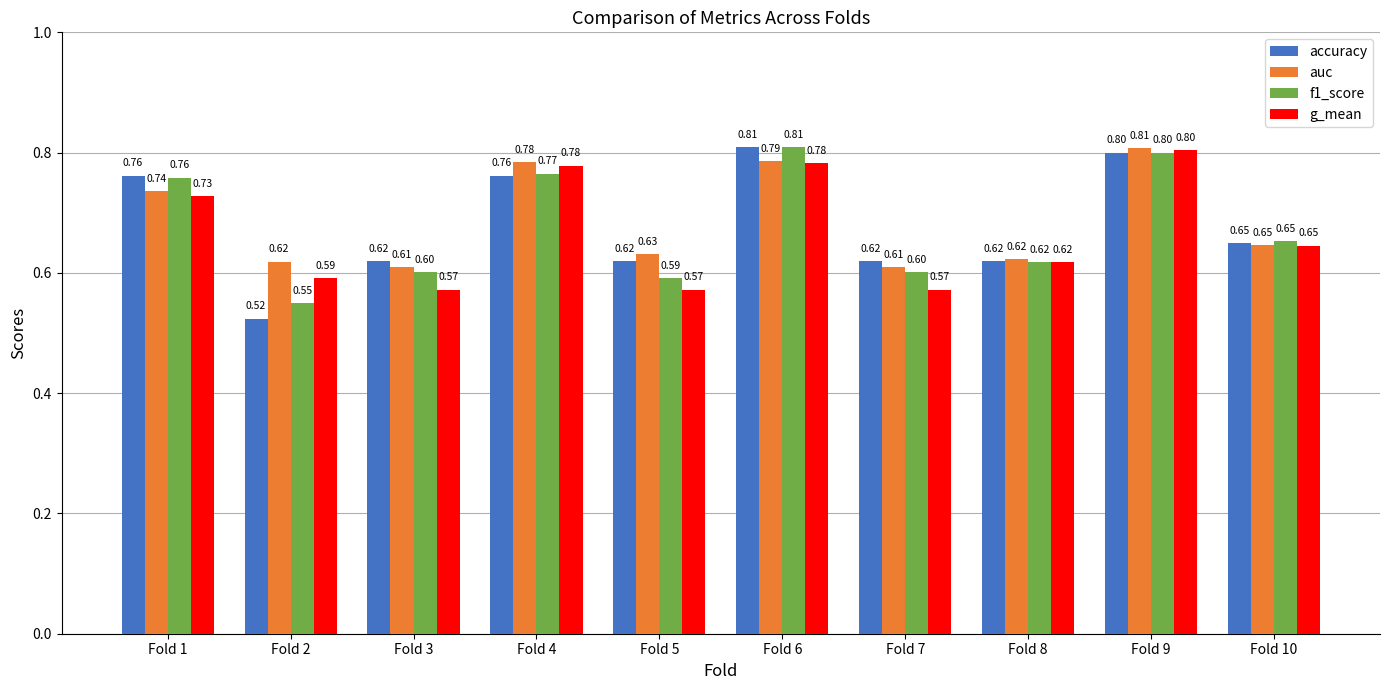

At how many categories does at least one series exceed 0?

10